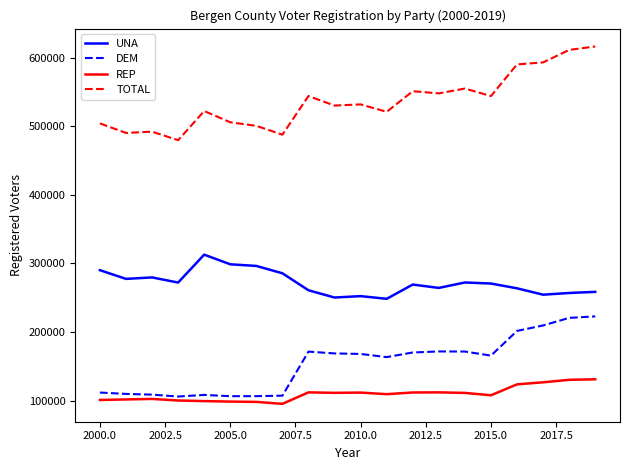

Rank the series by their maximum value, from highest to lowest.

TOTAL, UNA, DEM, REP